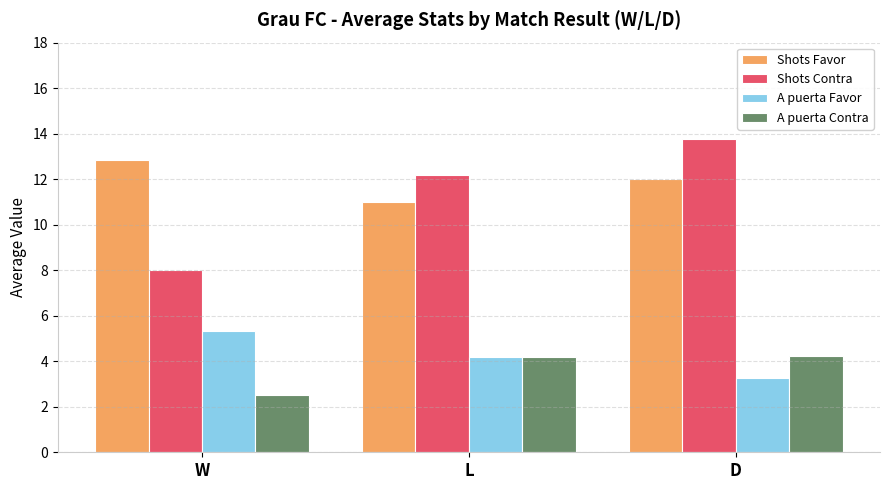

What is the value of the Shots Favor bar at the 1st from the left?

12.8